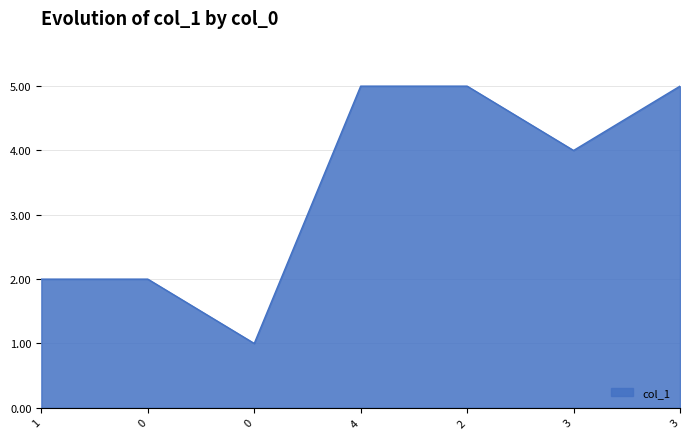

Reading left to right, what are all the values shown in this chart?

1=2	0=2	0=1	4=5	2=5	3=4	3=5